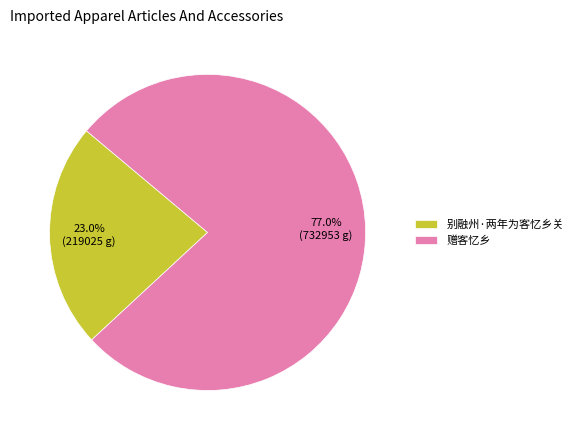

True or false: 赠客忆乡 accounts for 65% of the total.

False